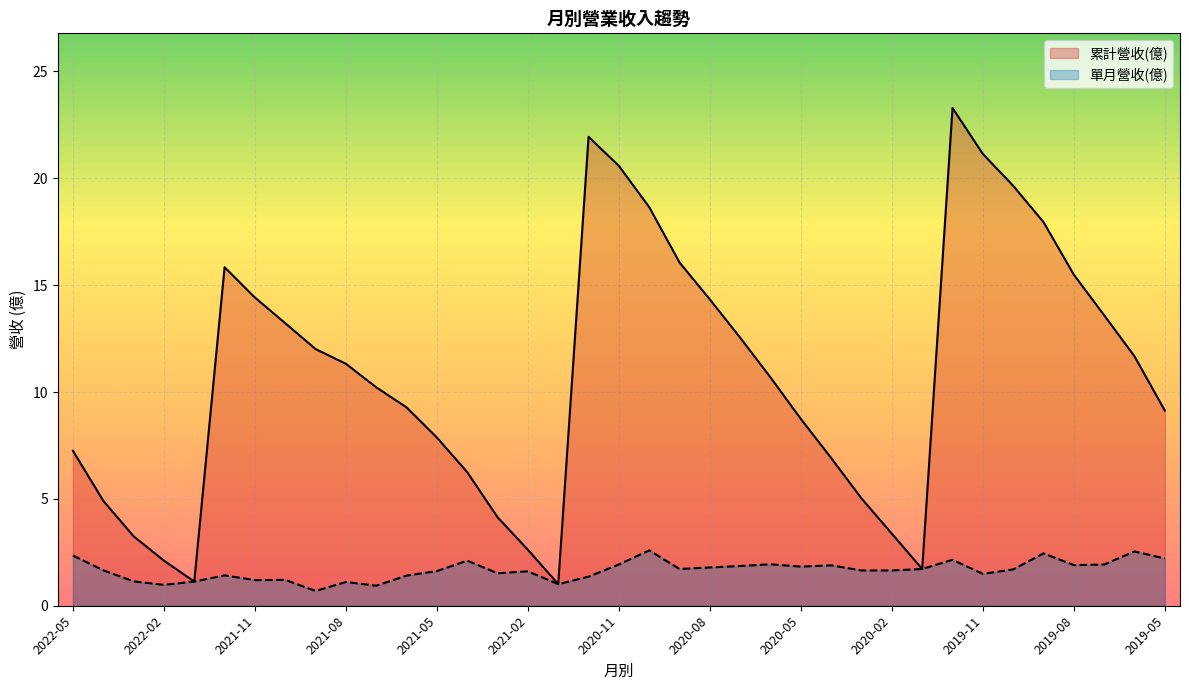

Which label corresponds to the smallest value in the chart?

2021-09